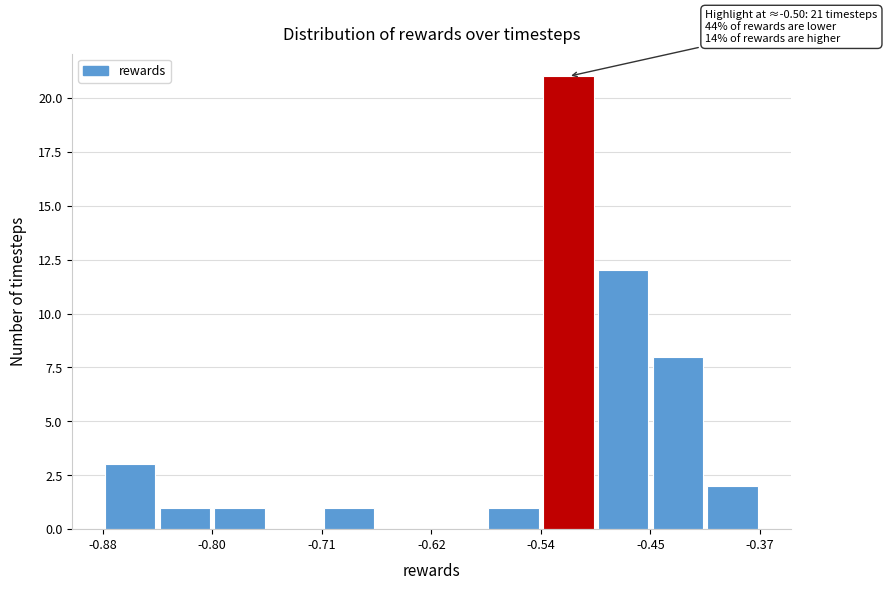

Over which range of the x-axis is the bar tallest?

-0.54 to -0.49